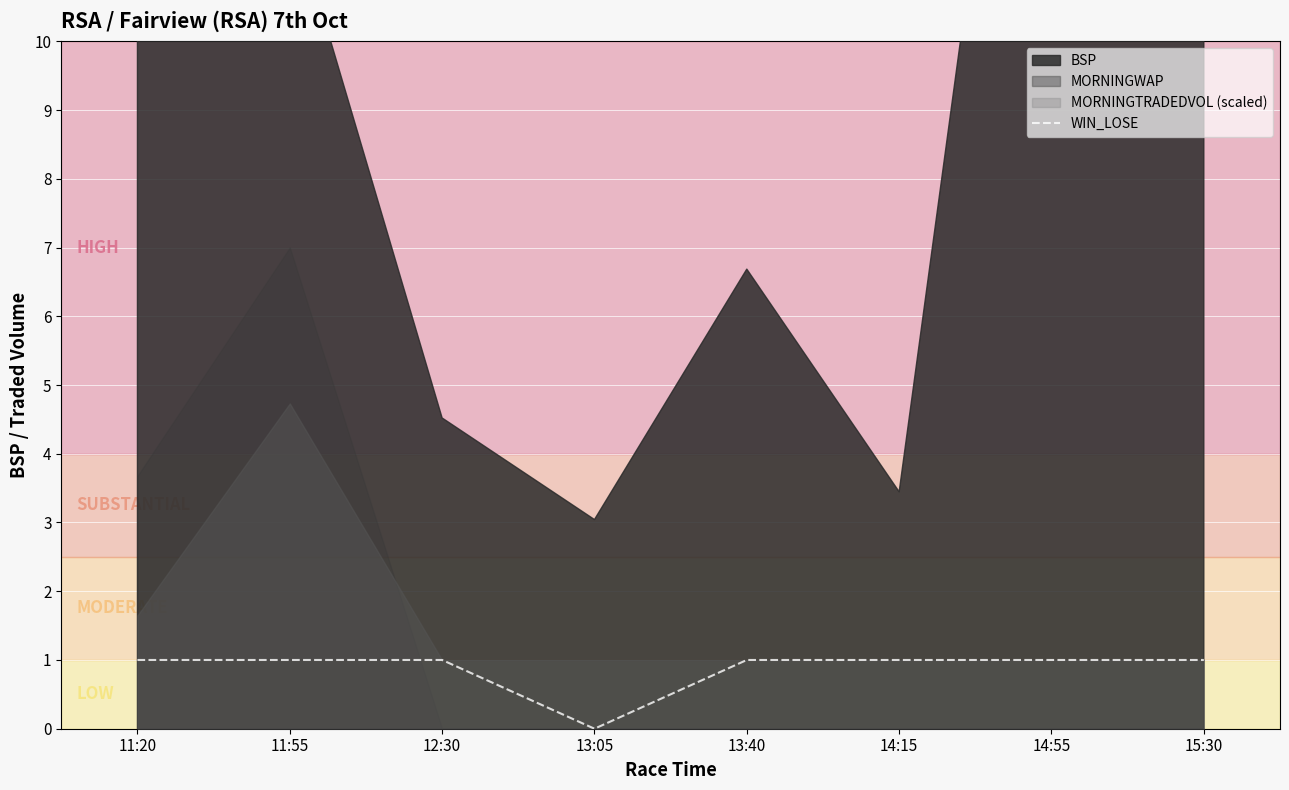

True or false: the data shows 1 at 12:30.

True